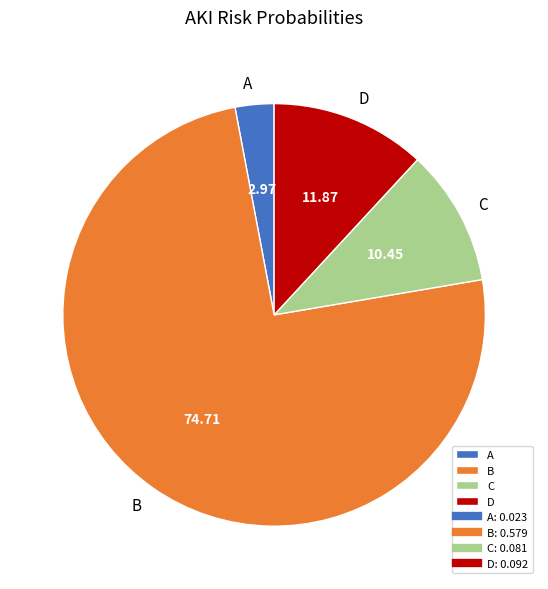

Does any single category account for the majority?

Yes